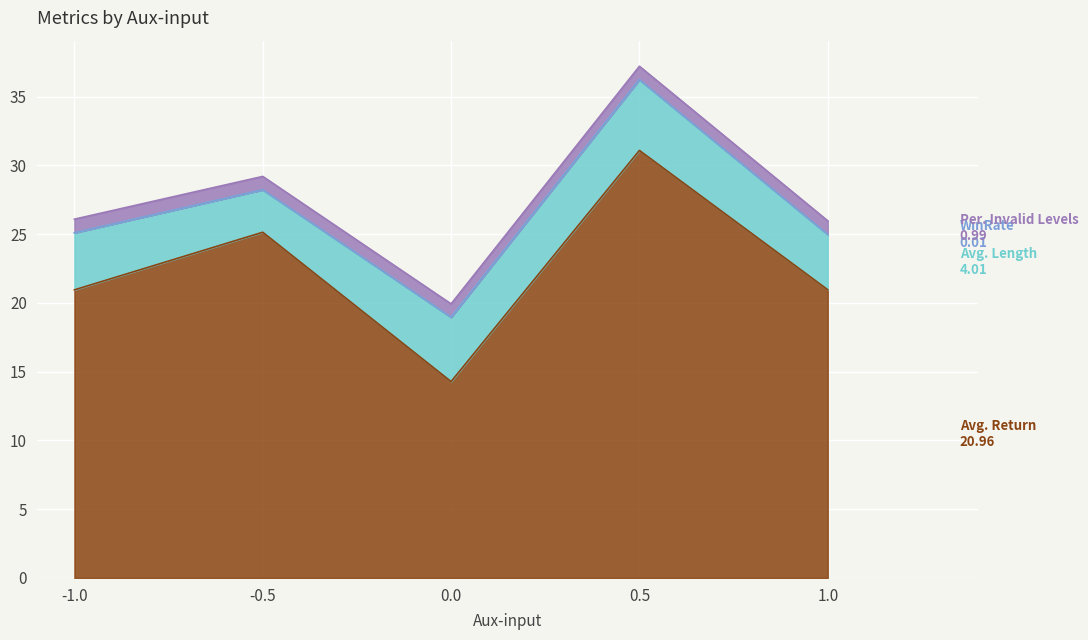

What is the approximate value of Per. Invalid Levels at 0?

1.0